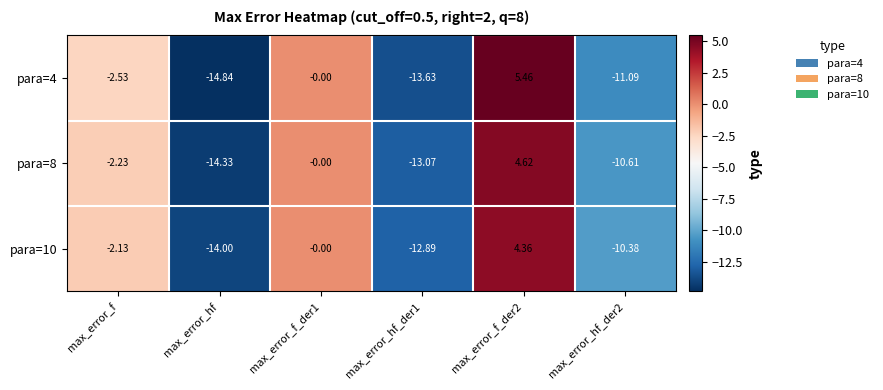

Is the value of para=4 at max_error_hf greater than the value of para=8 at max_error_hf?

No